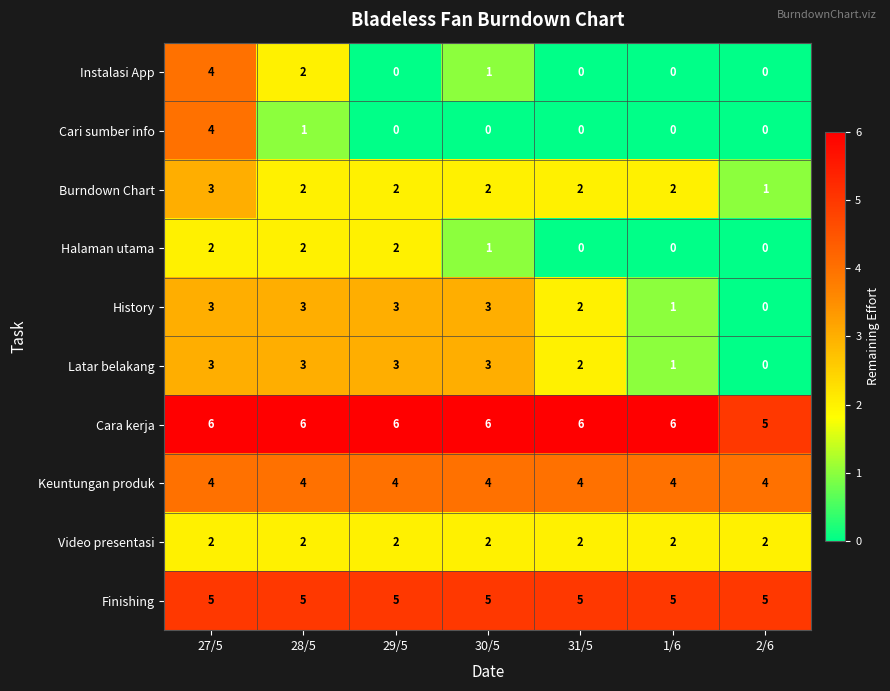

The value of Burndown Chart at 28/5 is 3. True or false?

False